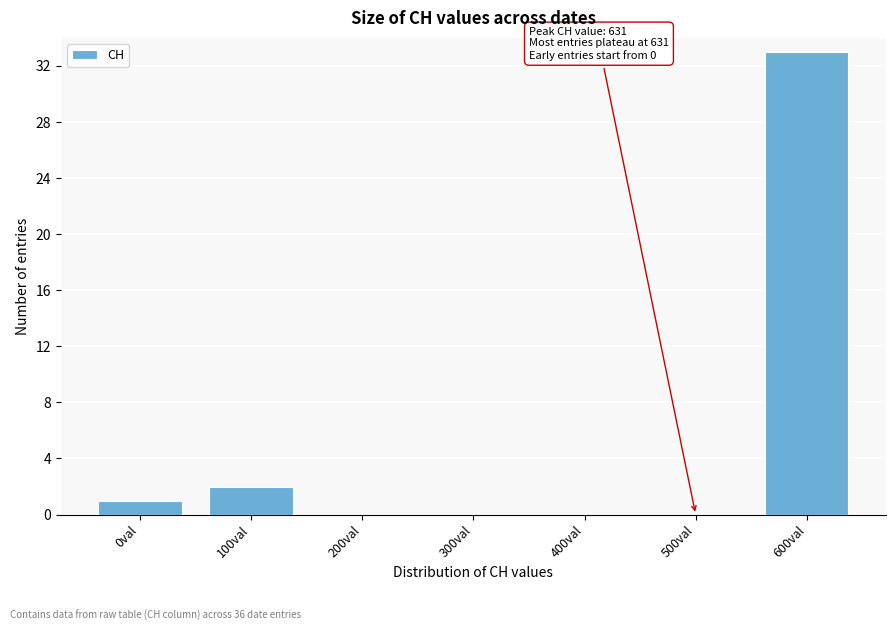

Reading right to left, transcribe all the data shown in this chart.

600val=33	500val=0	400val=0	300val=0	200val=0	100val=2	0val=1